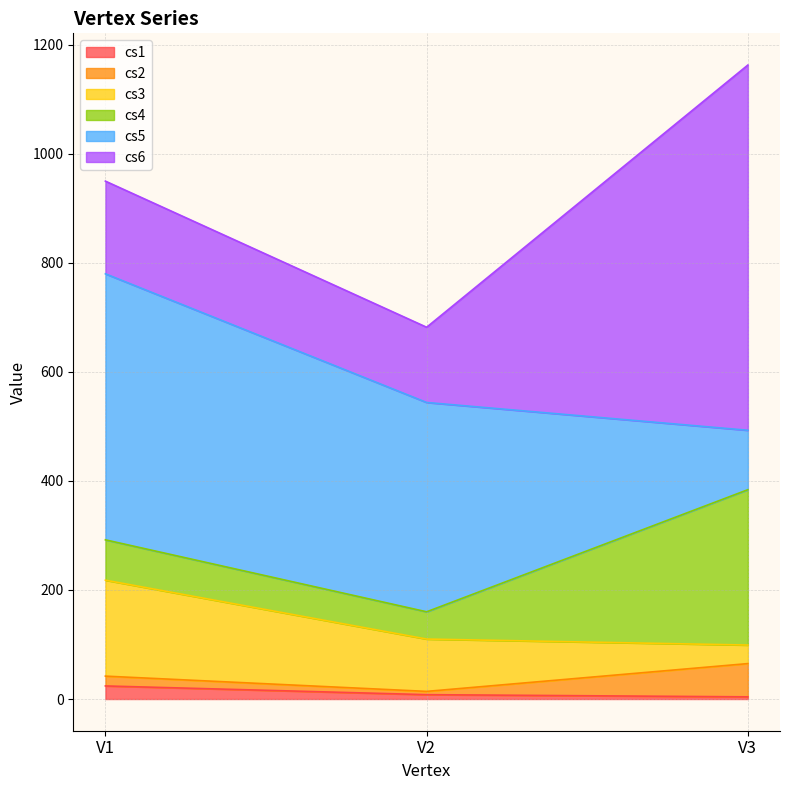

Is the value of cs5 at V1 greater than the value of cs1 at V2?

Yes